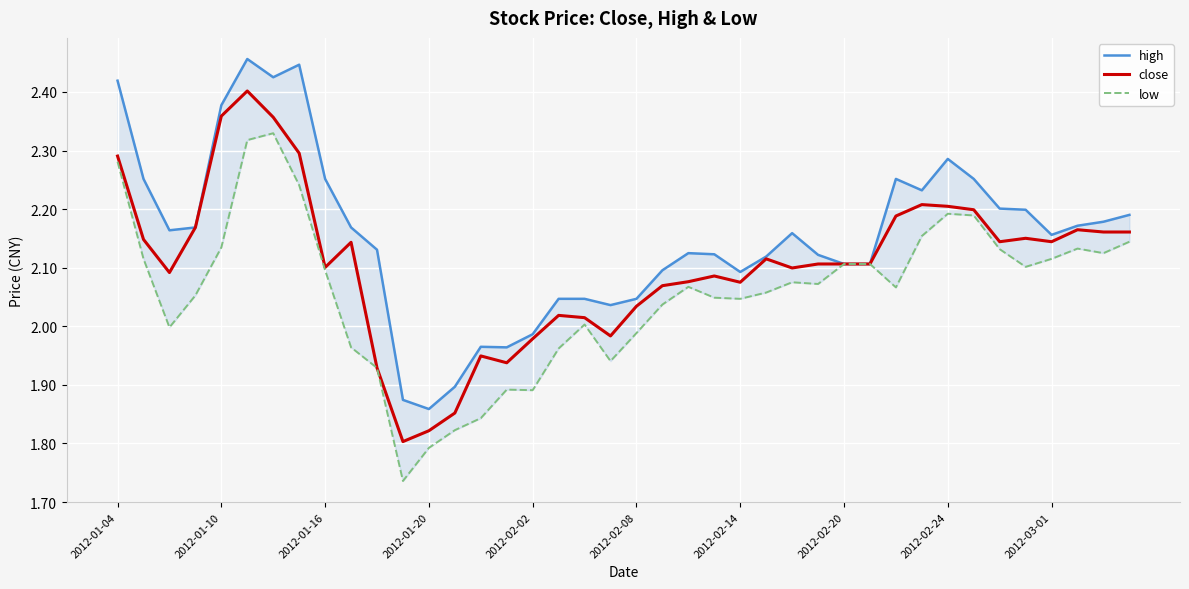

True or false: close has a value of 3.6 at 2012-01-10.

False